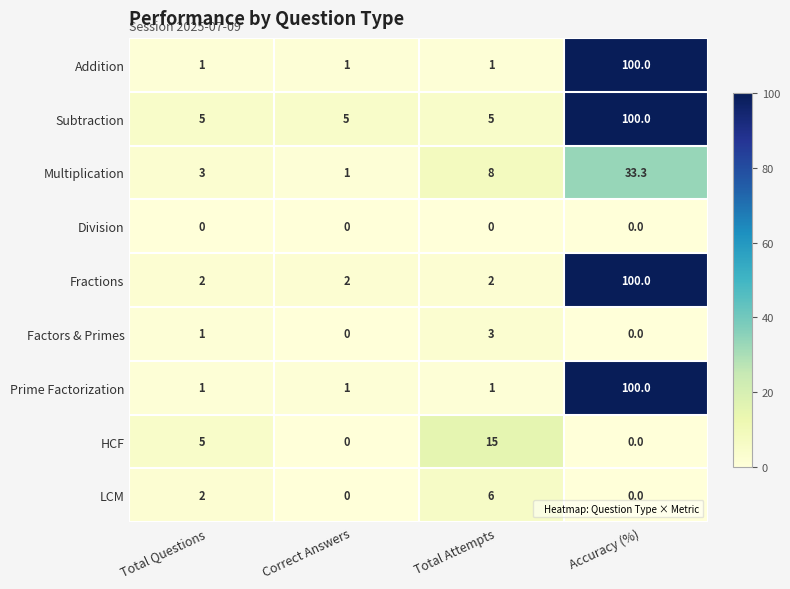

How many Fractions values are between 2 and 100?

4